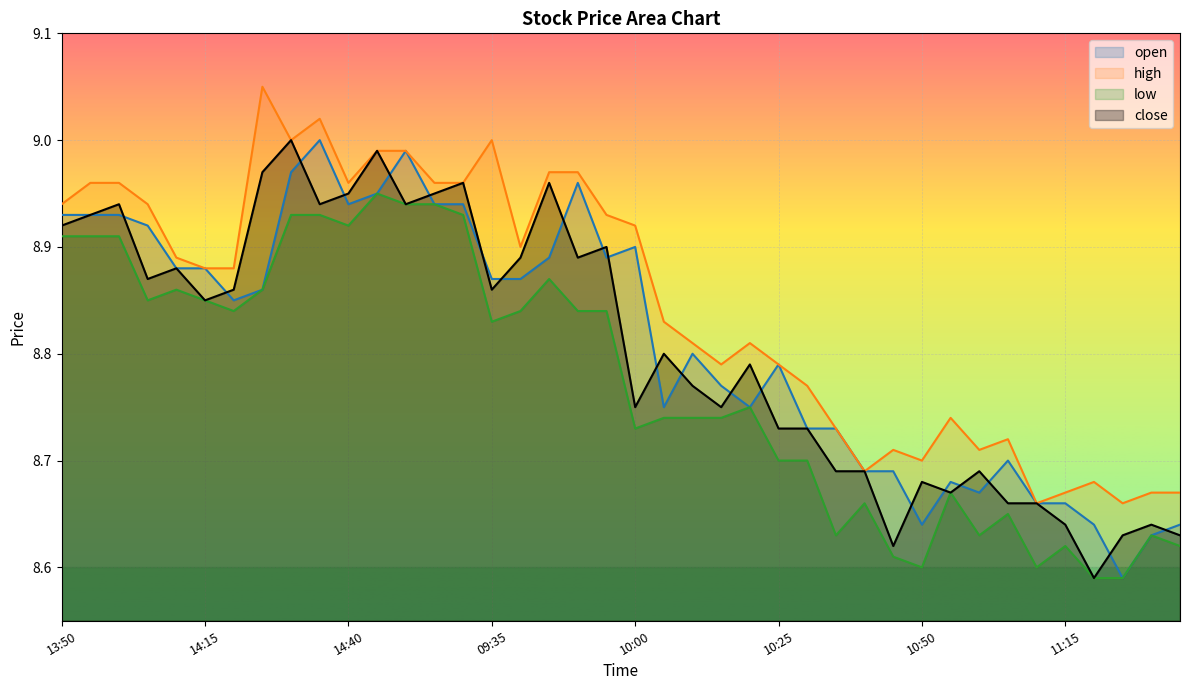

What is the difference between the second highest and second lowest values in the low series?

0.3